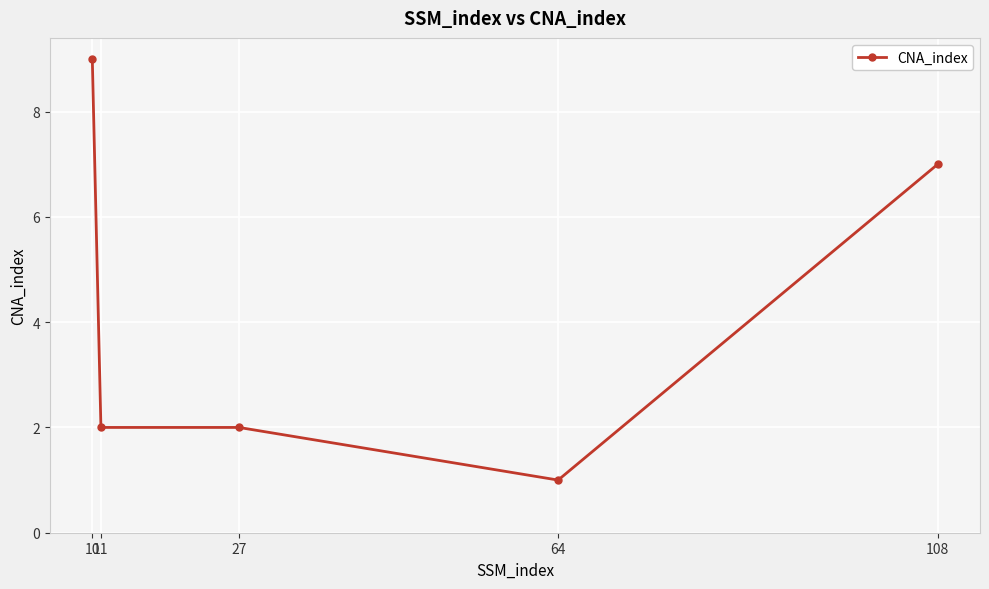

Which label corresponds to the smallest value in the chart?

64